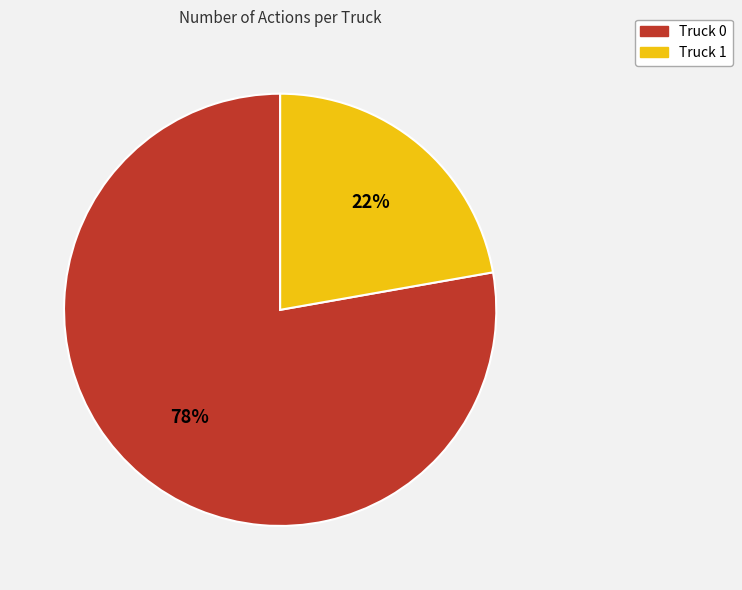

To the nearest percent, what is the difference between the Truck 0 and Truck 1 slice percentages?

56%